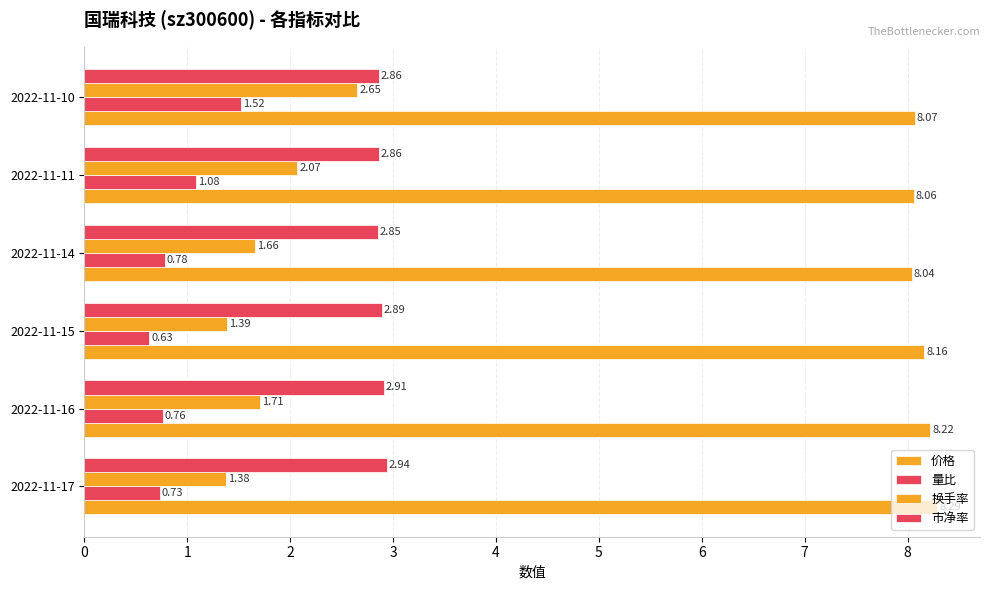

Reading right to left, extract all data points from this chart.

价格: 8.1	8.1	8.0	8.2	8.2	8.3
量比: 1.5	1.1	0.8	0.6	0.8	0.7
换手率: 2.6	2.1	1.7	1.4	1.7	1.4
市净率: 2.9	2.9	2.9	2.9	2.9	2.9